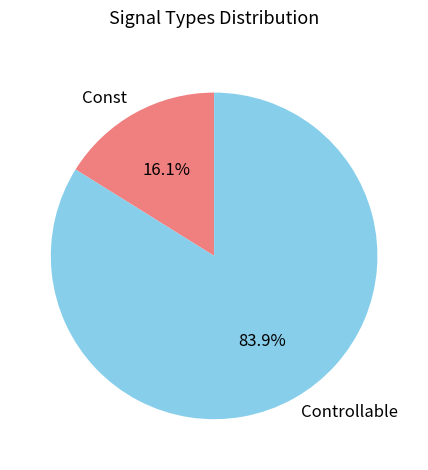

Rank the categories by value from highest to lowest.

Controllable, Const